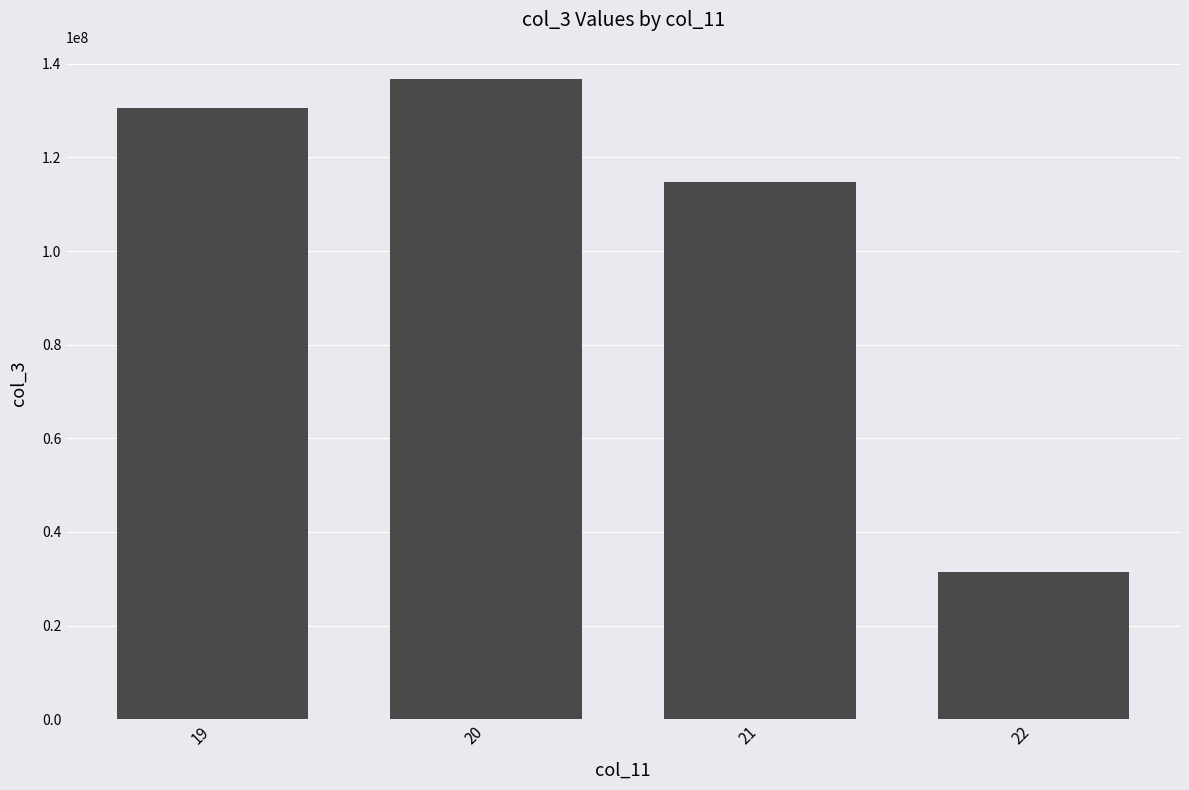

Rank the categories by value from highest to lowest.

20, 19, 21, 22